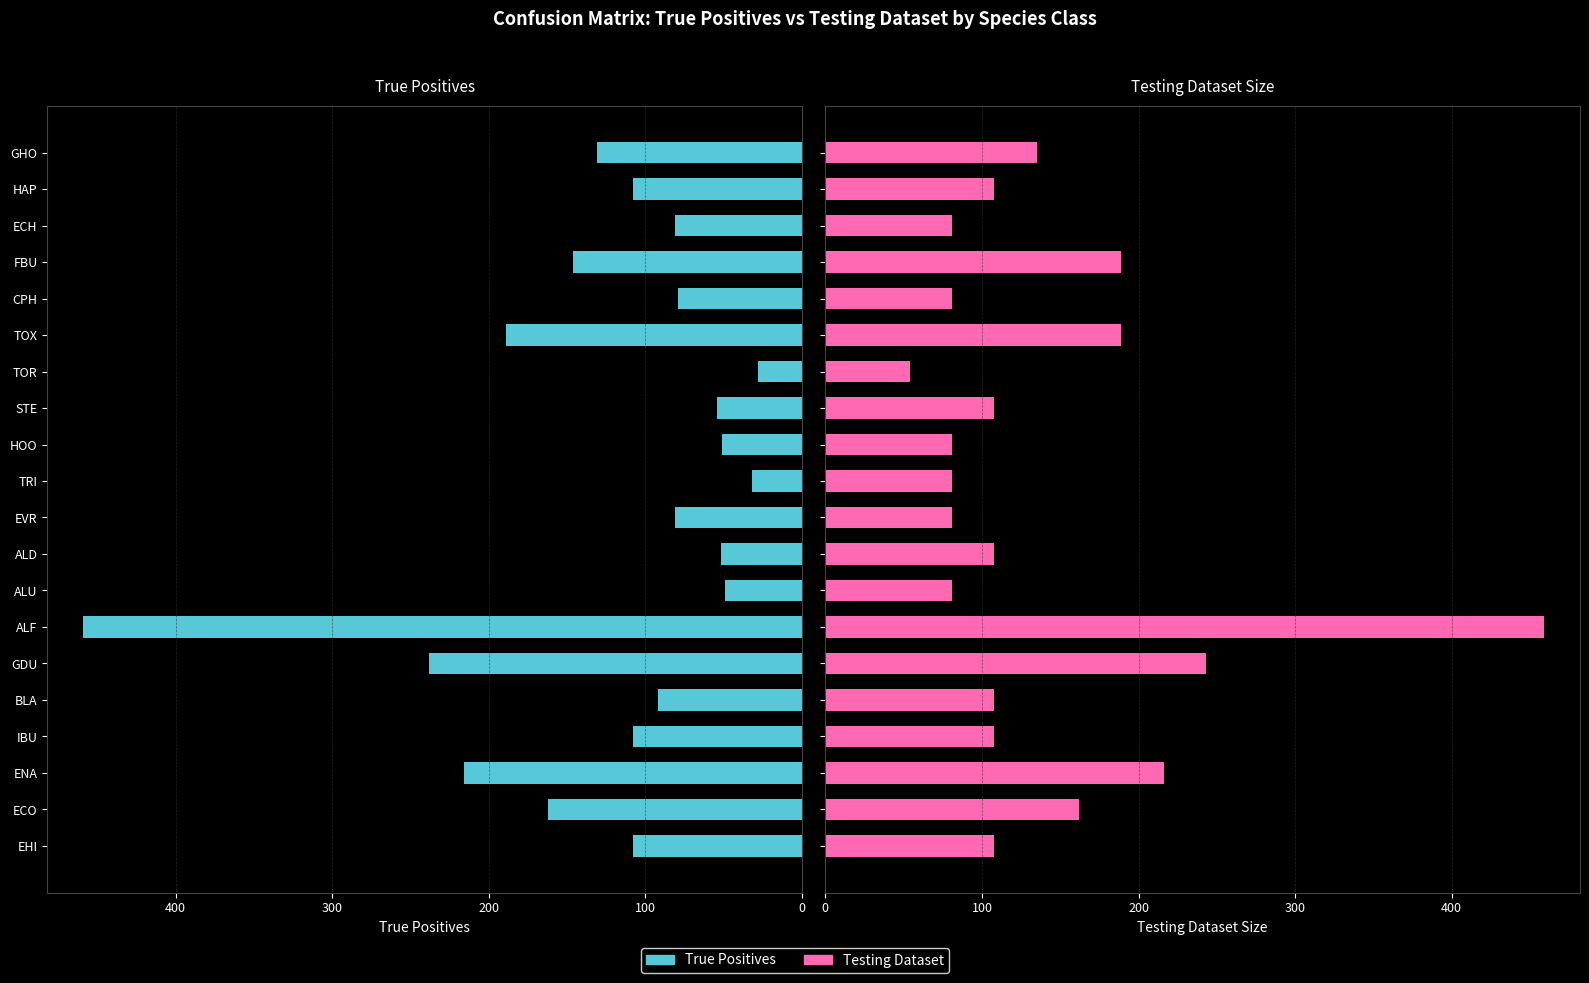

Reading right to left, what are all the values shown in this chart?

True Positives: 131	108	81	146	79	189	28	54	51	32	81	52	49	459	238	92	108	216	162	108
Testing Dataset: 135	108	81	189	81	189	54	108	81	81	81	108	81	459	243	108	108	216	162	108